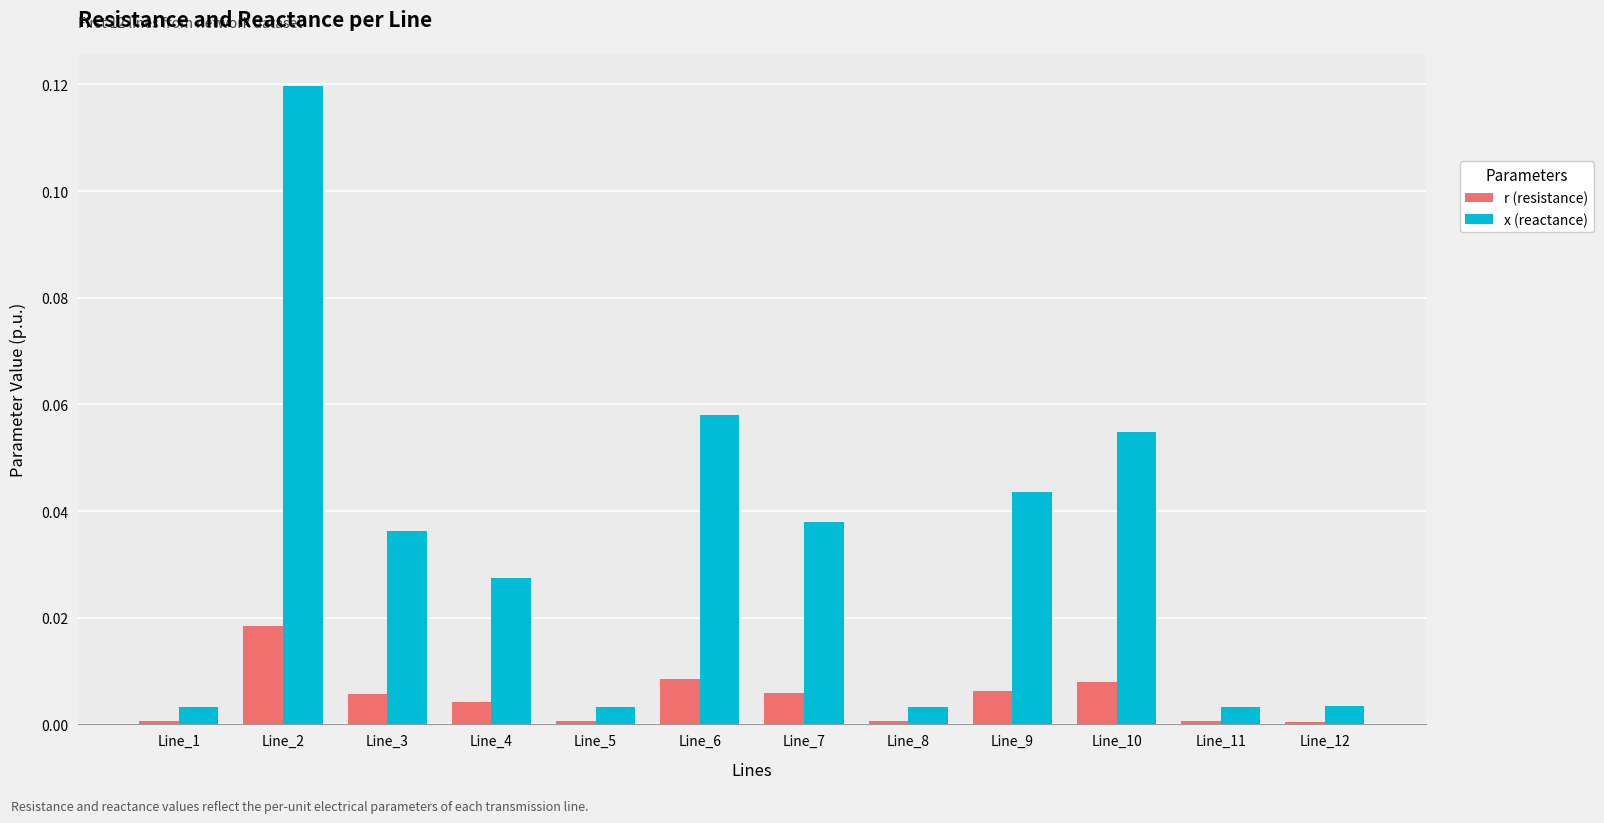

Which series has the largest total across all categories?

x (reactance)